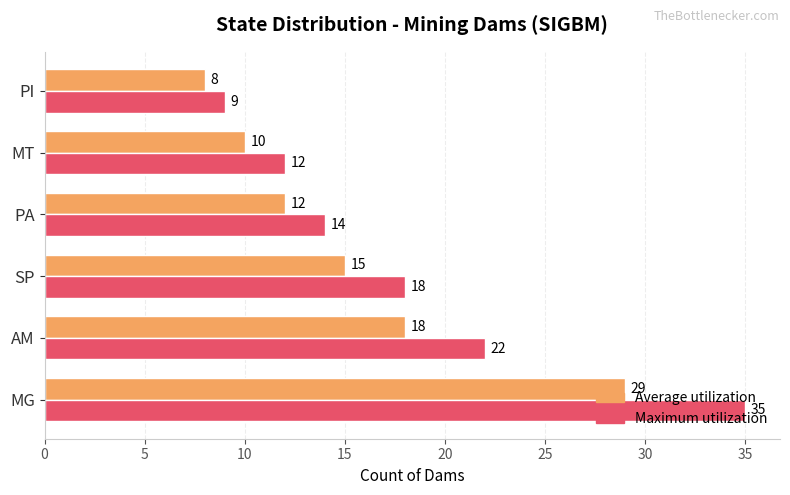

List the labels in order of Average utilization value, largest first.

MG, AM, SP, PA, MT, PI